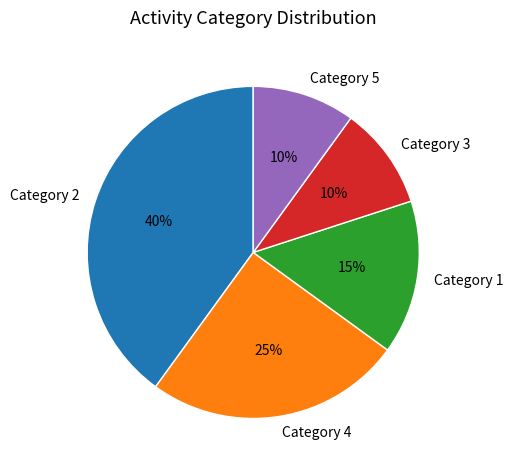

Do Category 2 and Category 4 together represent more than half of the pie?

Yes